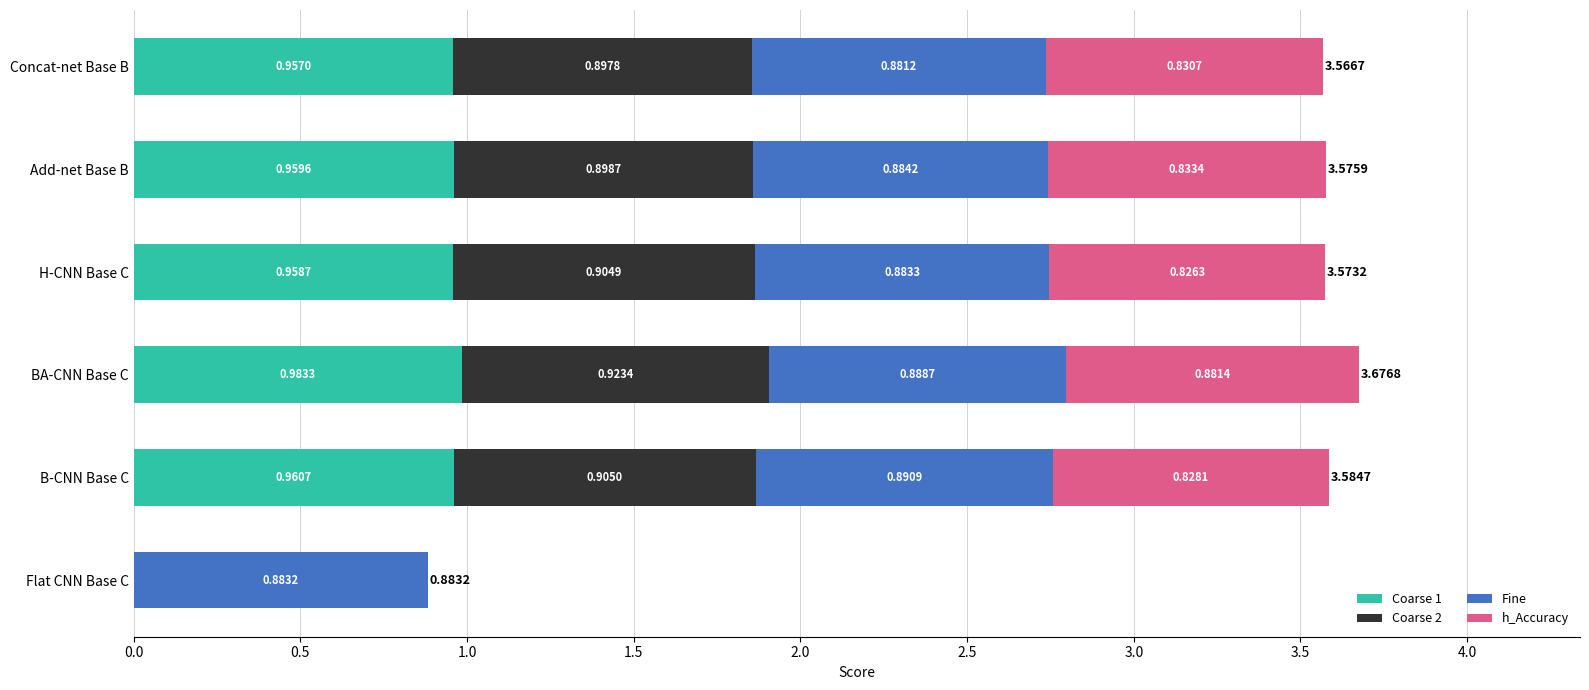

What is the total value across all series at BA-CNN Base C?

3.7